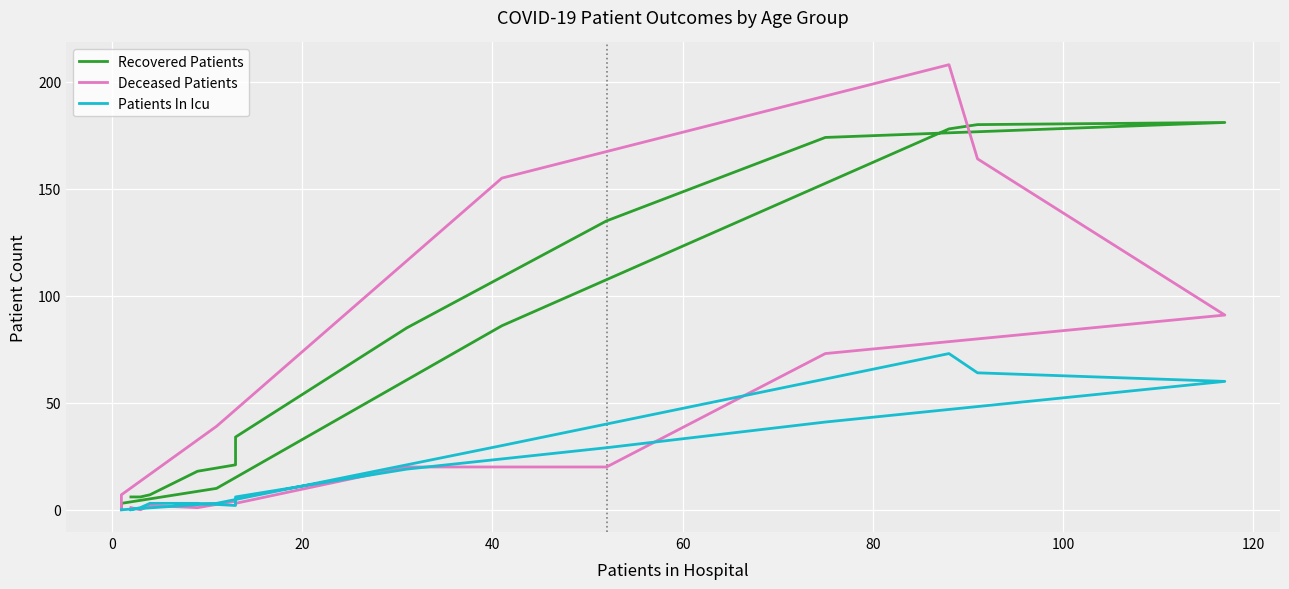

Which has a higher value, 60 or 100?

100